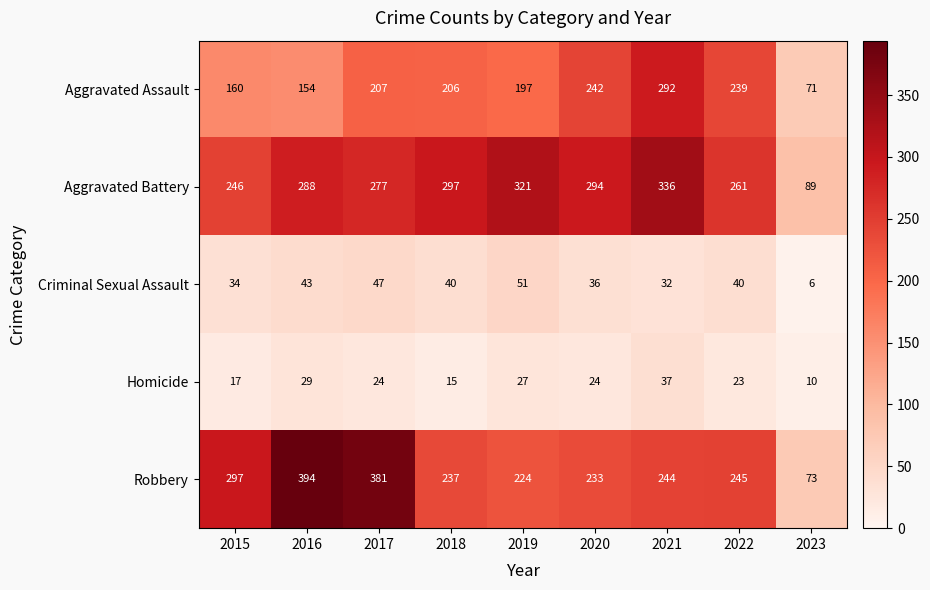

What is the average value of the Criminal Sexual Assault series?

37